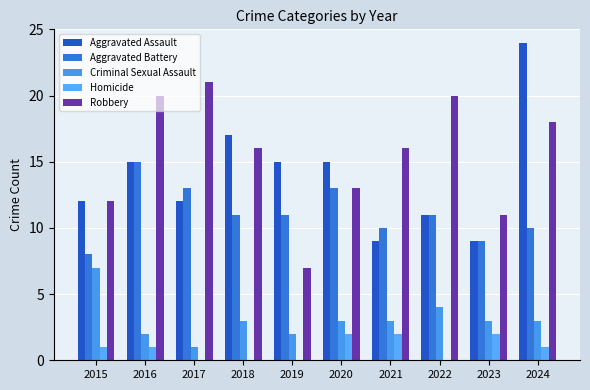

Which series has the largest range (max minus min)?

Aggravated Assault